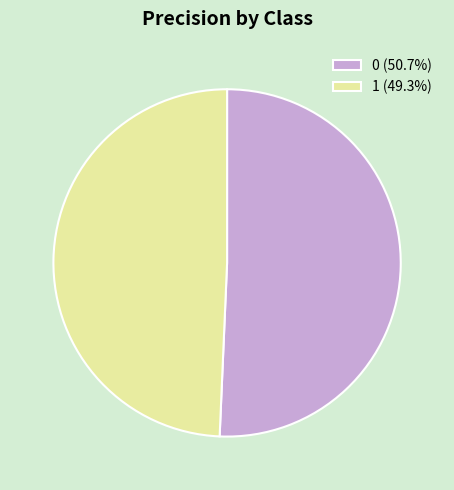

Combined, do 0 (50.7%) and 1 (49.3%) account for over 50%?

Yes